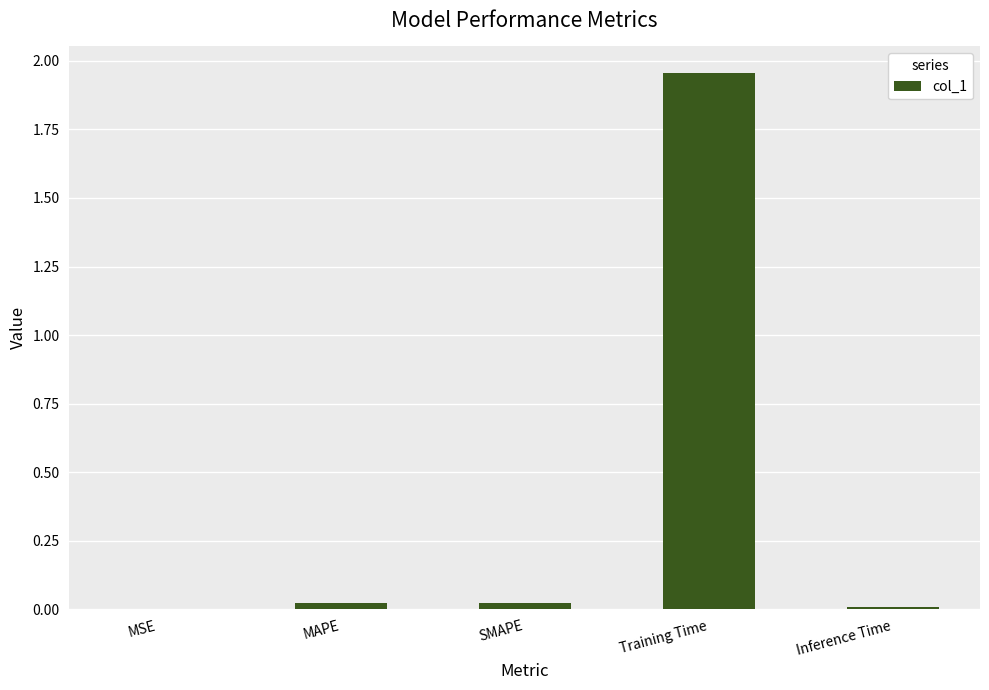

Which category has the highest value across all series?

Training Time